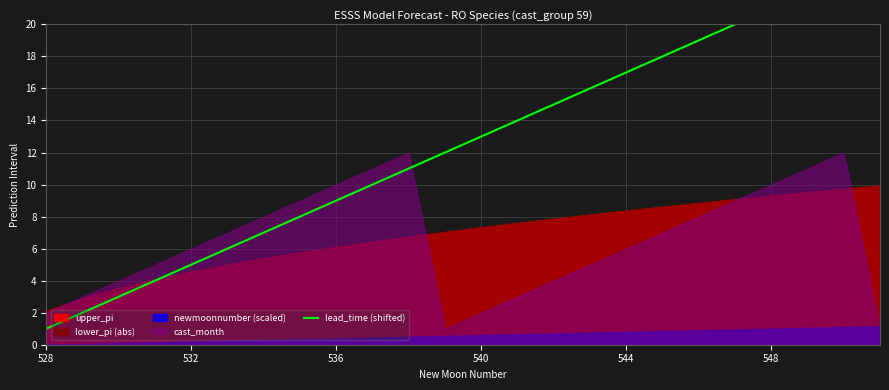

What is the sum of the values at 23 and 6?

31